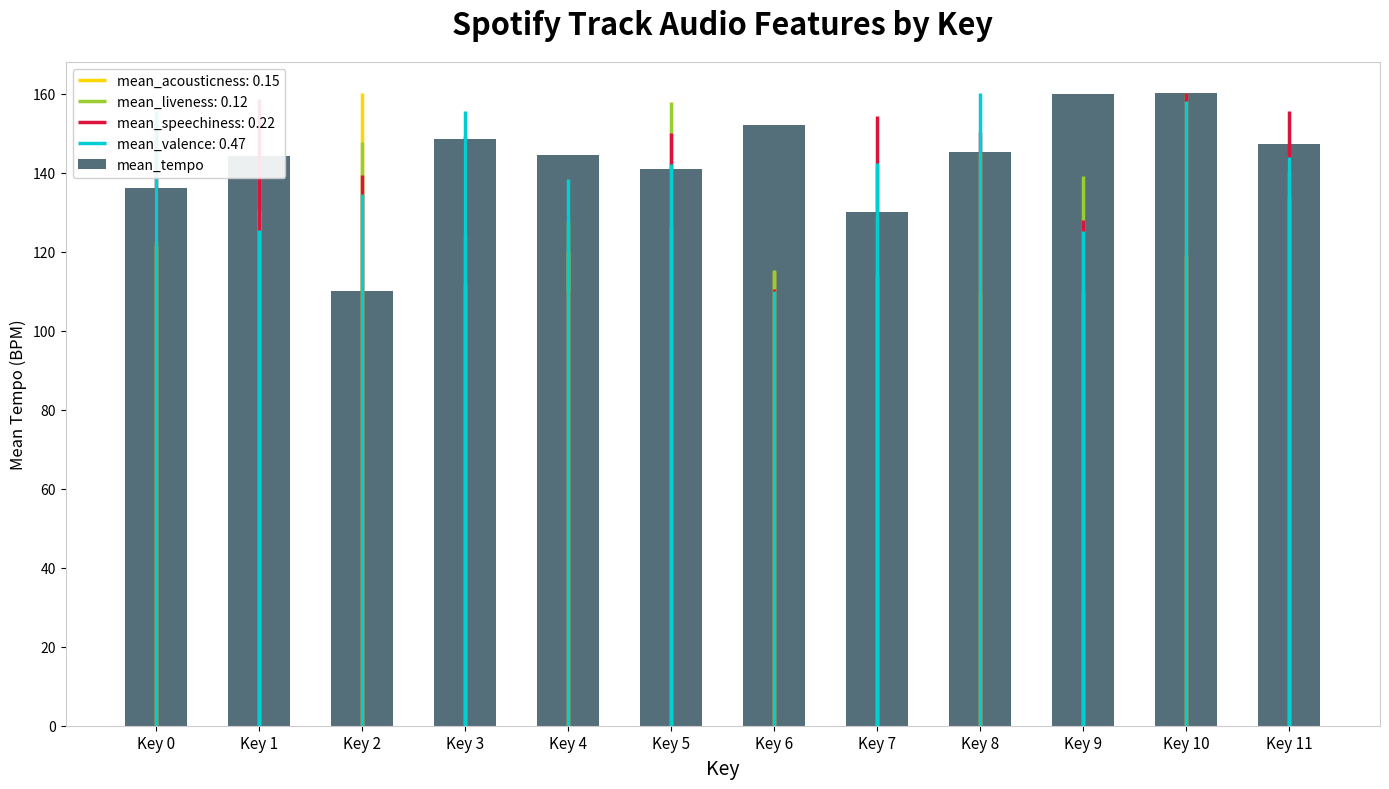

Does the chart contain any negative values?

No